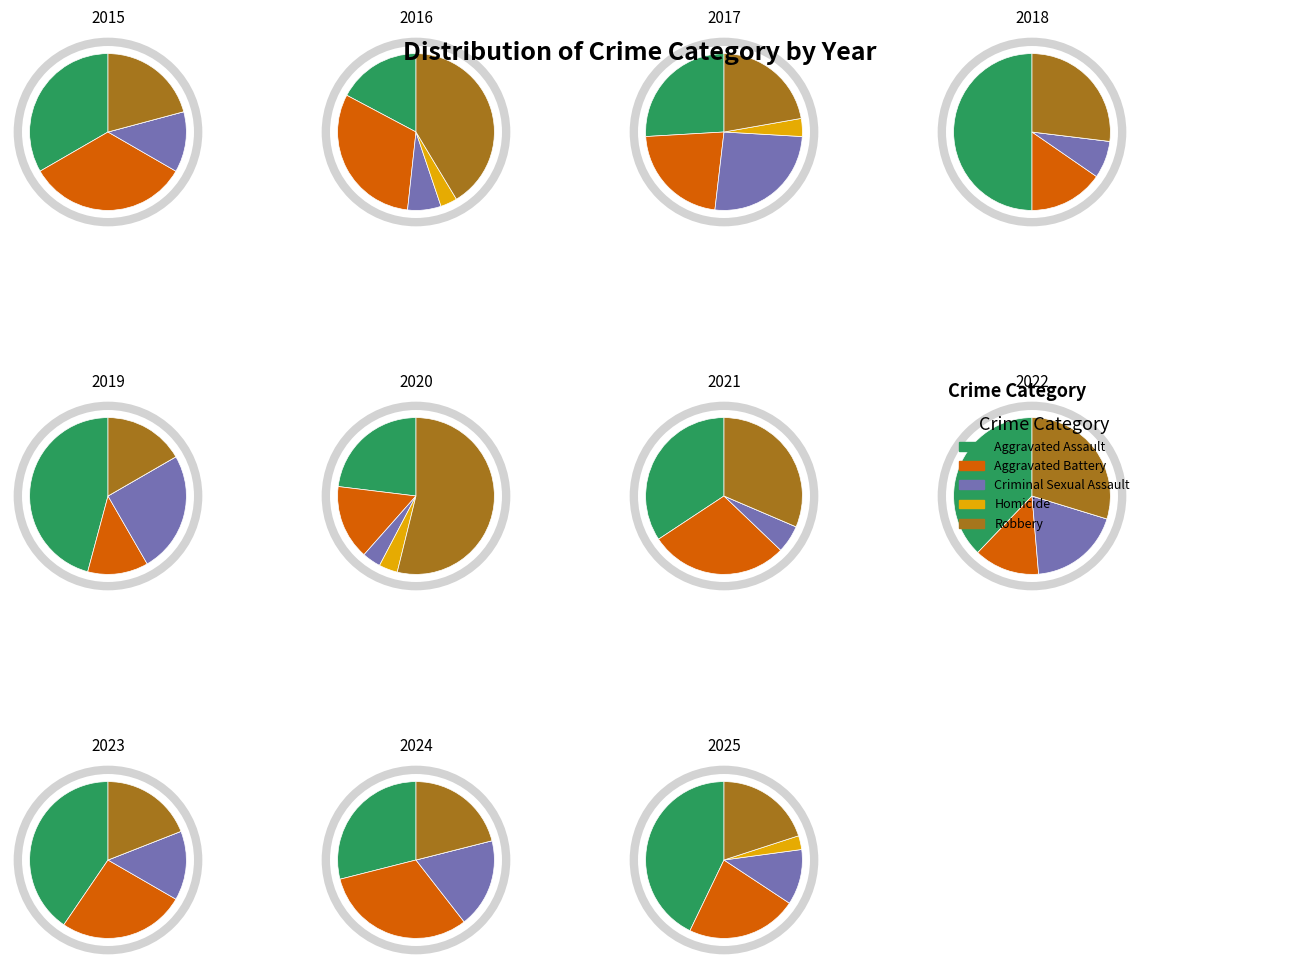

What is the spread (max minus min) of values at 2020?

13